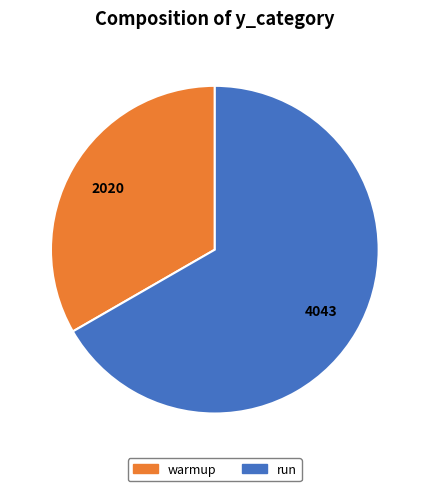

Does warmup account for over 50% of the chart?

No